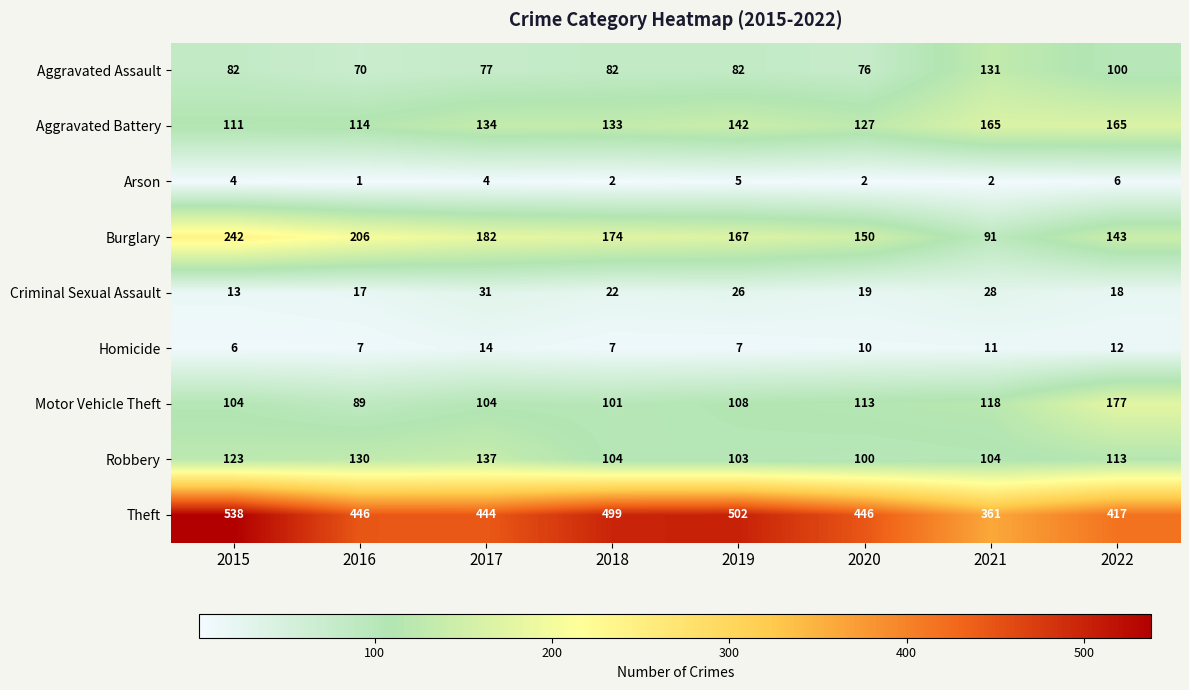

Where does the Robbery series first go above 113?

2015